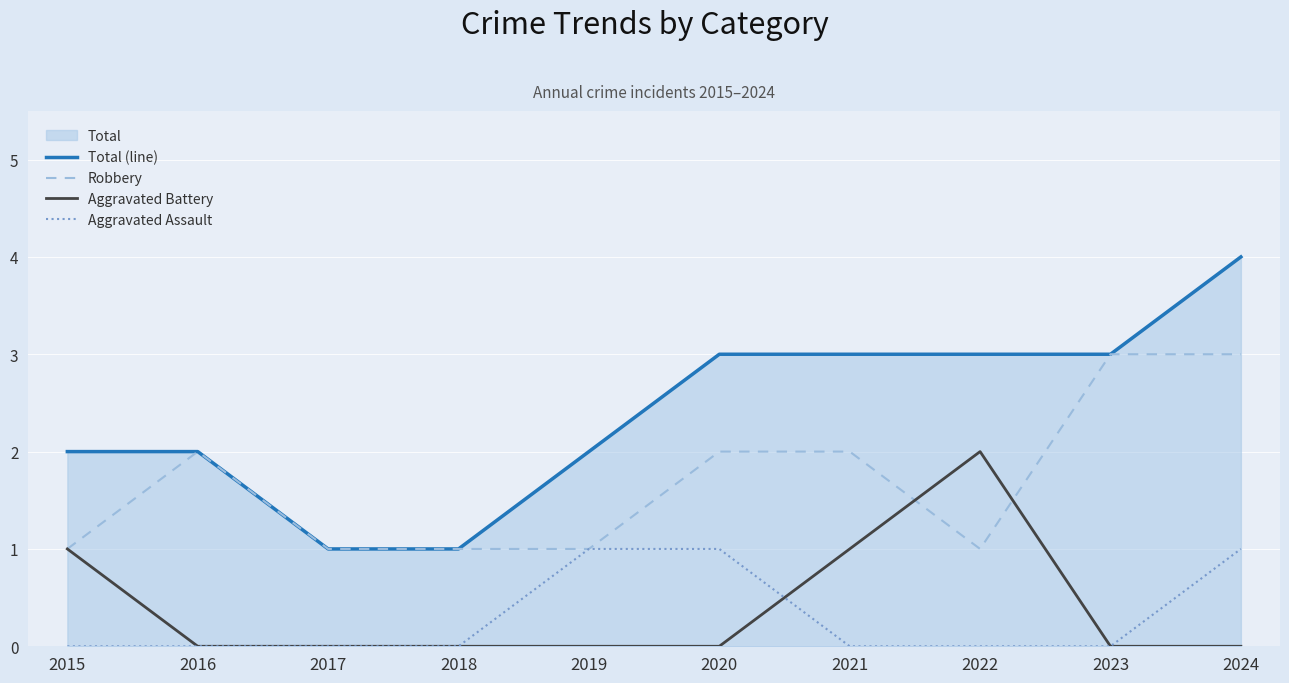

At which category is the sum across all series the highest?

2024